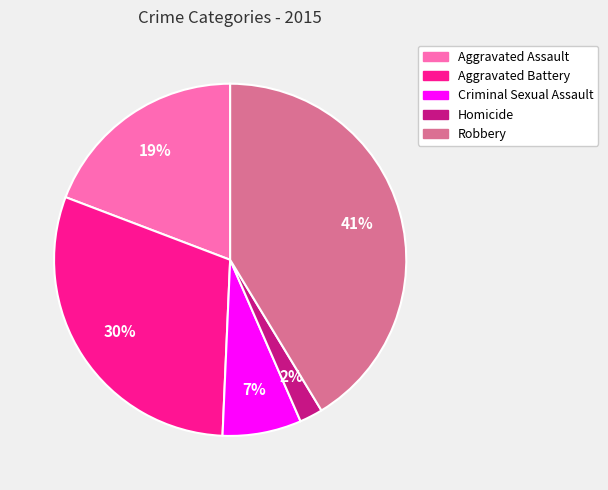

Which category has the biggest portion of the pie?

Robbery